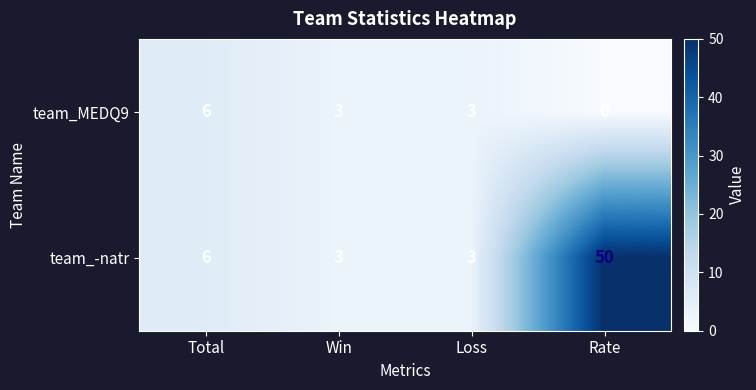

At how many categories does at least one series exceed 29?

1